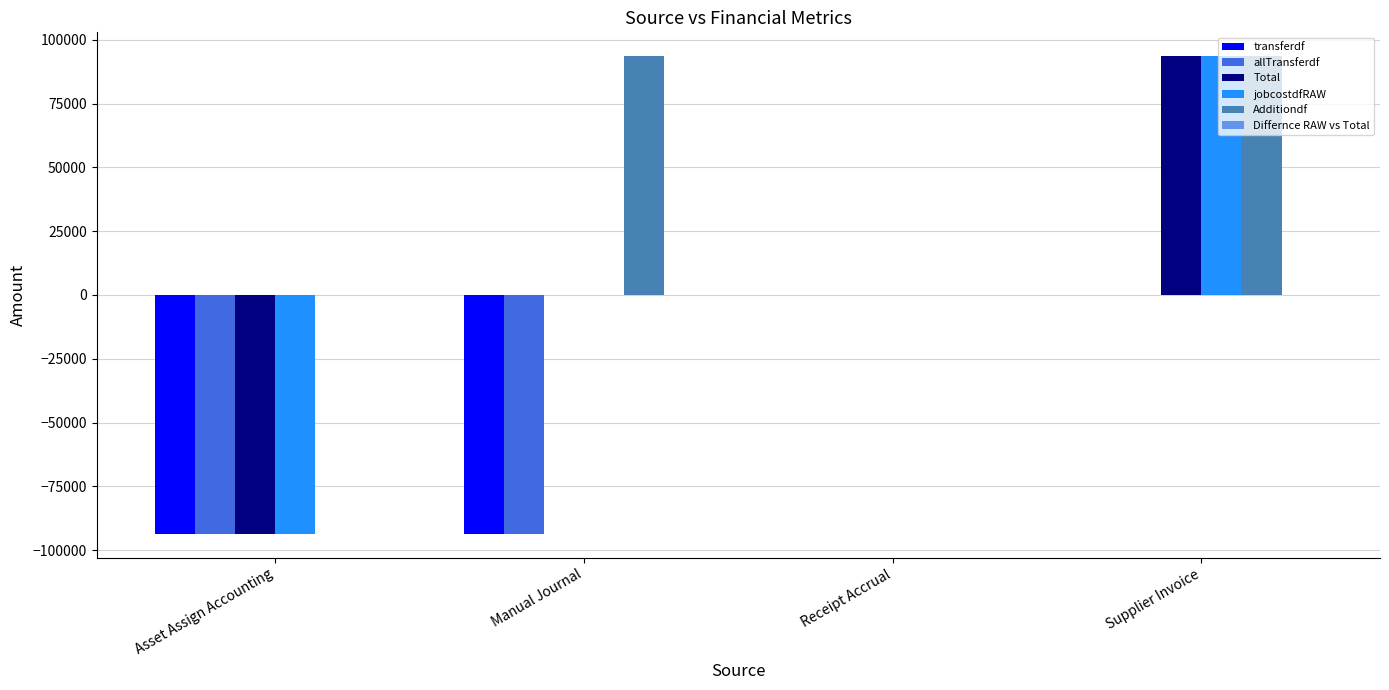

How many groups of bars are there?

4